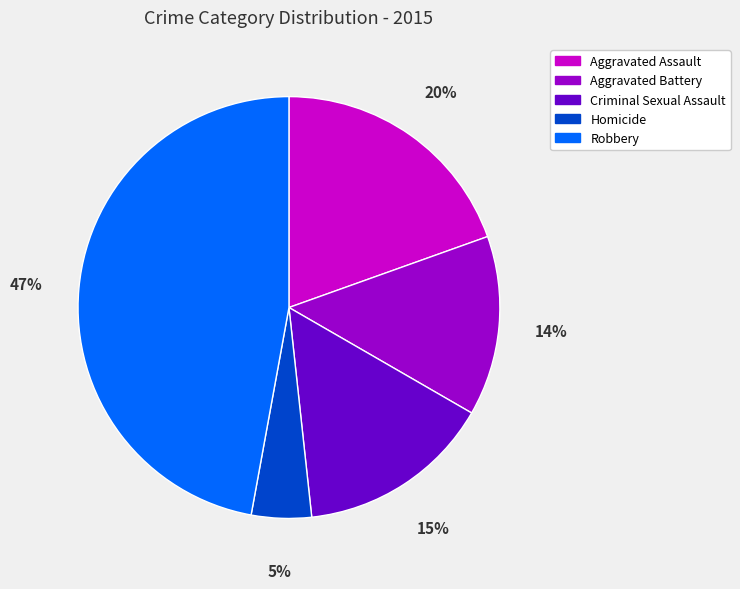

Which category has the biggest portion of the pie?

Robbery